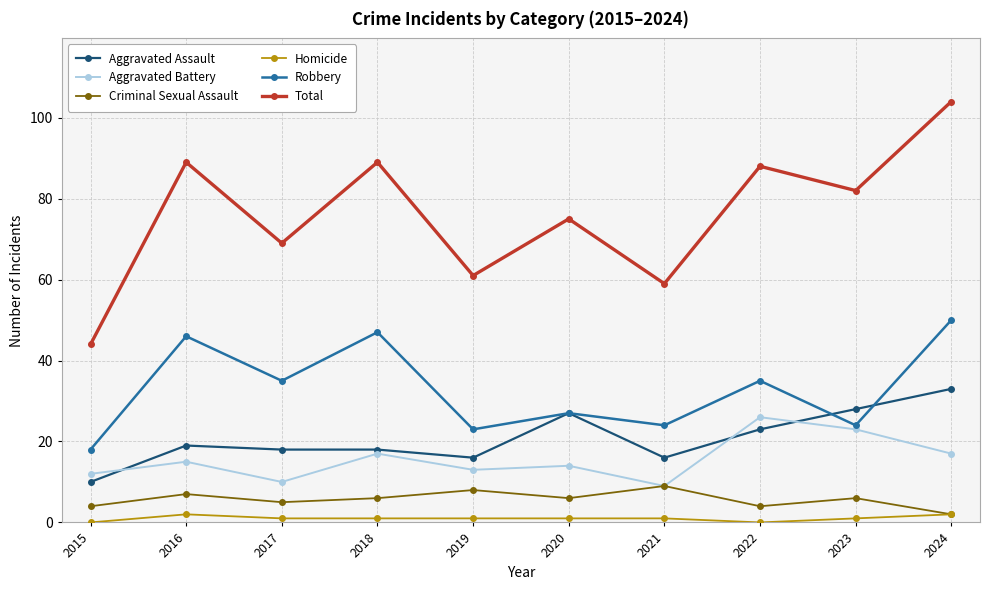

Is the value of Total at 2018 greater than the value of Criminal Sexual Assault at 2019?

Yes